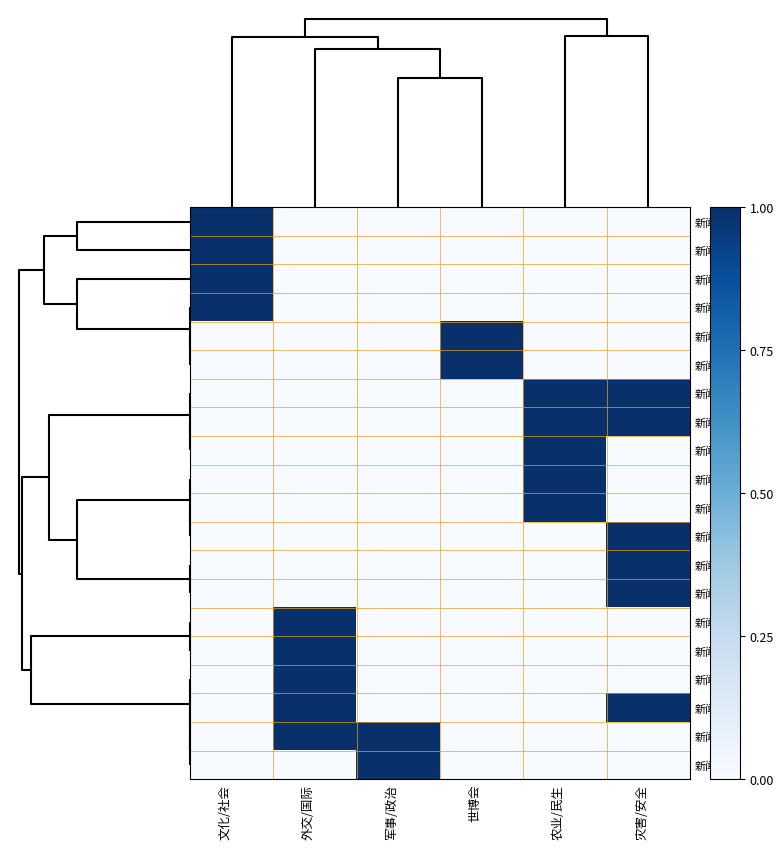

At how many categories does at least one series exceed 0?

6